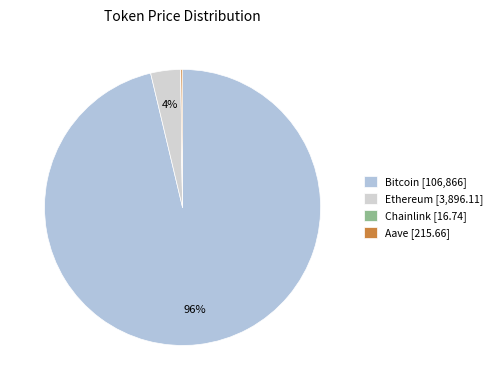

The Aave slice represents 0% of the pie. True or false?

True